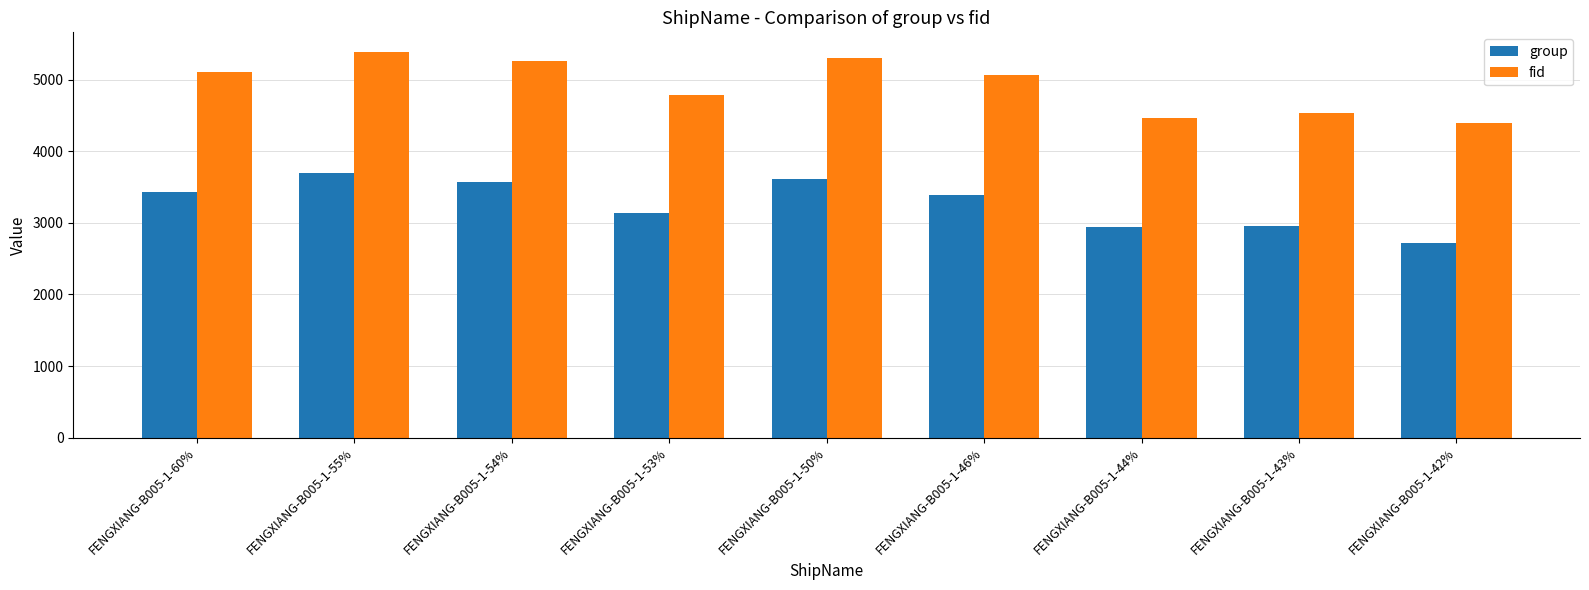

Which series has the largest total across all categories?

fid